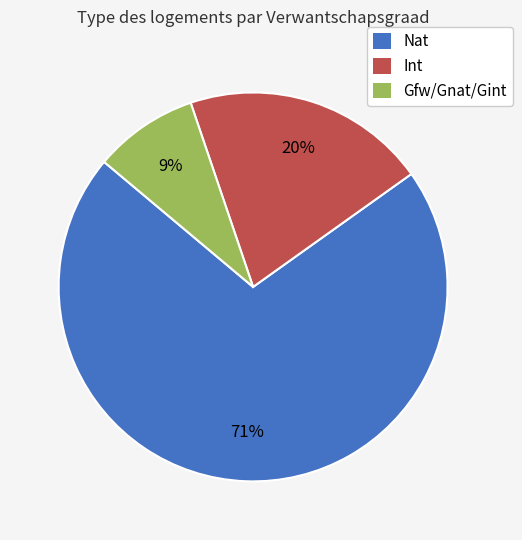

Between Int and Gfw/Gnat/Gint, which is larger?

Int